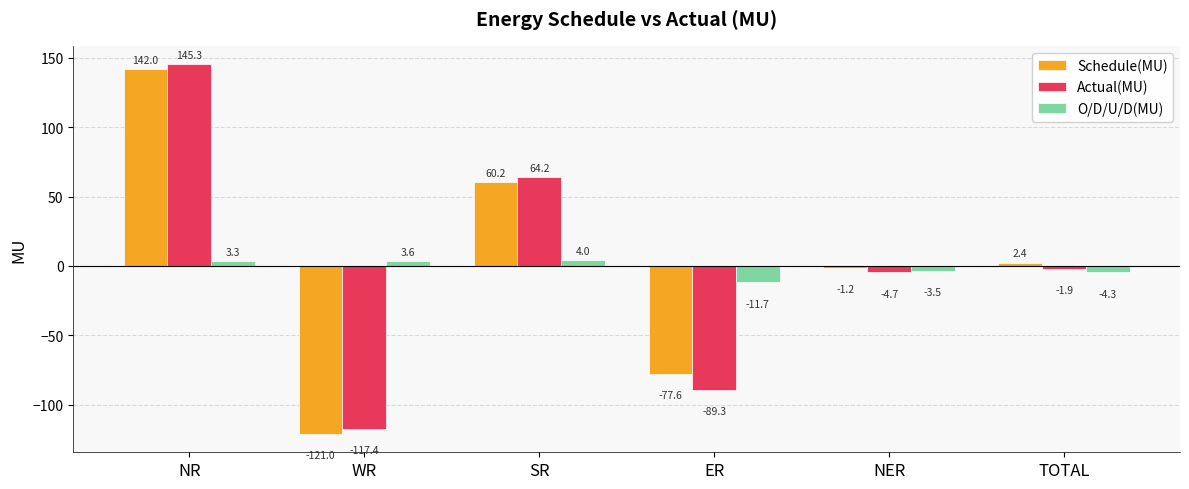

What is the label of the 2nd bar from the right?

NER